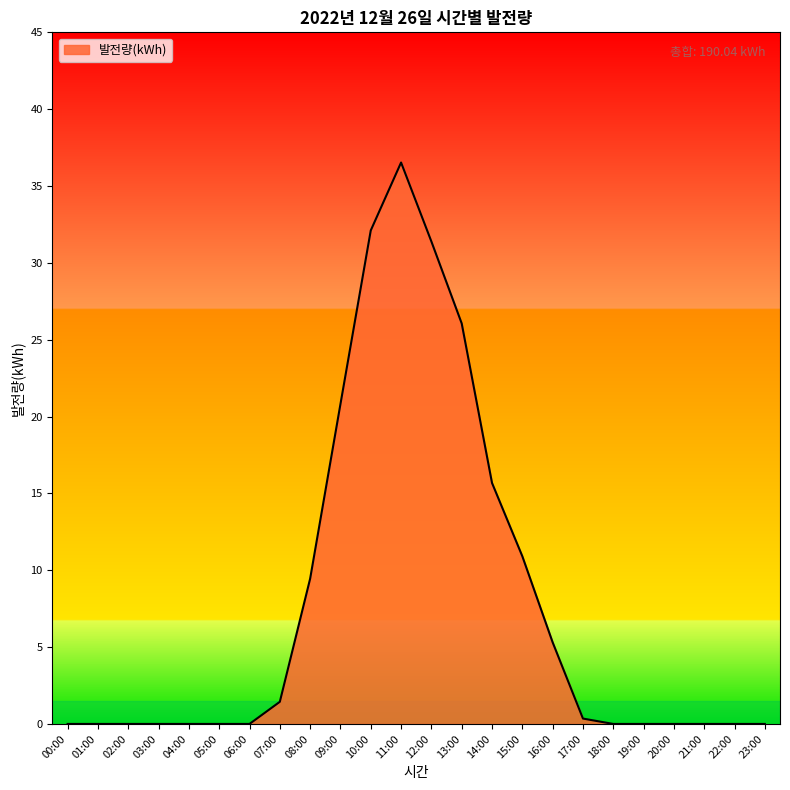

Which category has the highest value across all series?

11:00